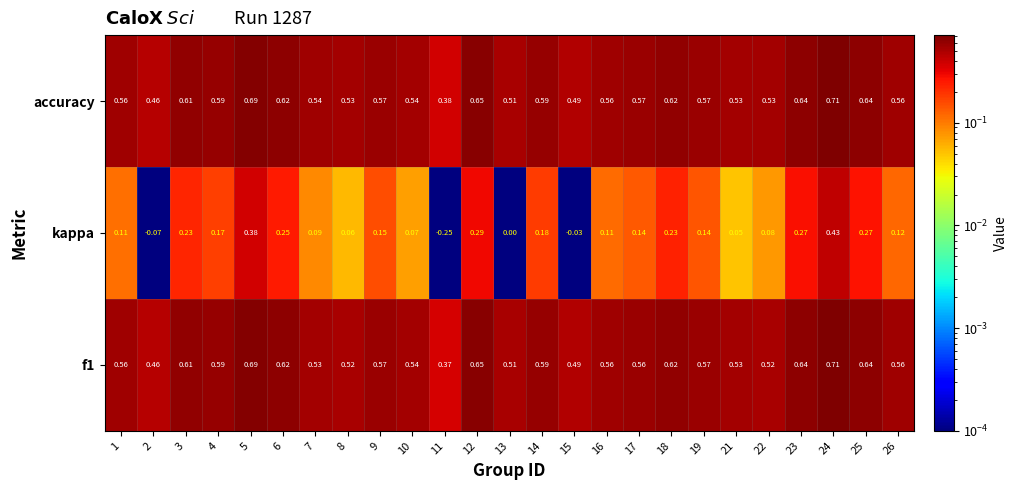

Which series has the largest total across all categories?

accuracy